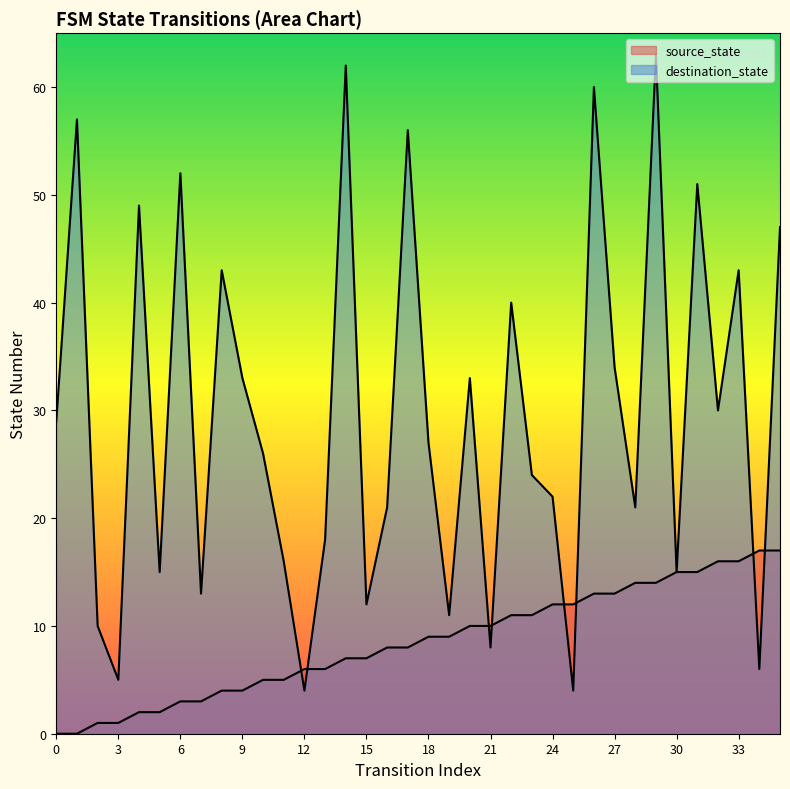

Reading right to left, extract all data points from this chart.

source_state: 17	17	16	16	15	15	14	14	13	13	12	12	11	11	10	10	9	9	8	8	7	7	6	6	5	5	4	4	3	3	2	2	1	1	0	0
destination_state: 47	6	43	30	51	15	63	21	34	60	4	22	24	40	8	33	11	27	56	21	12	62	18	4	16	26	33	43	13	52	15	49	5	10	57	29